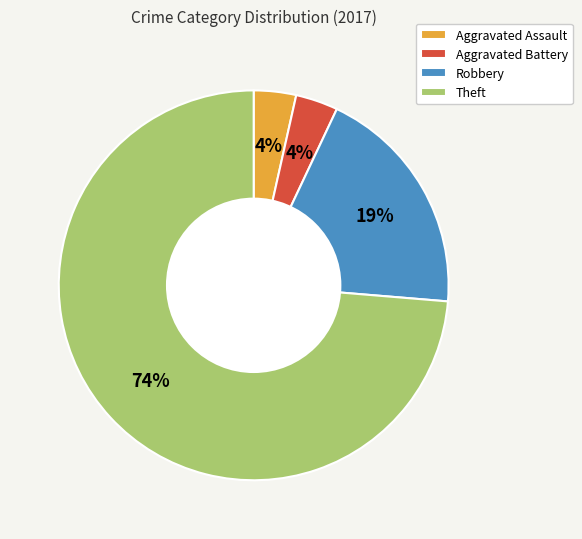

Is Aggravated Battery the majority of the pie?

No